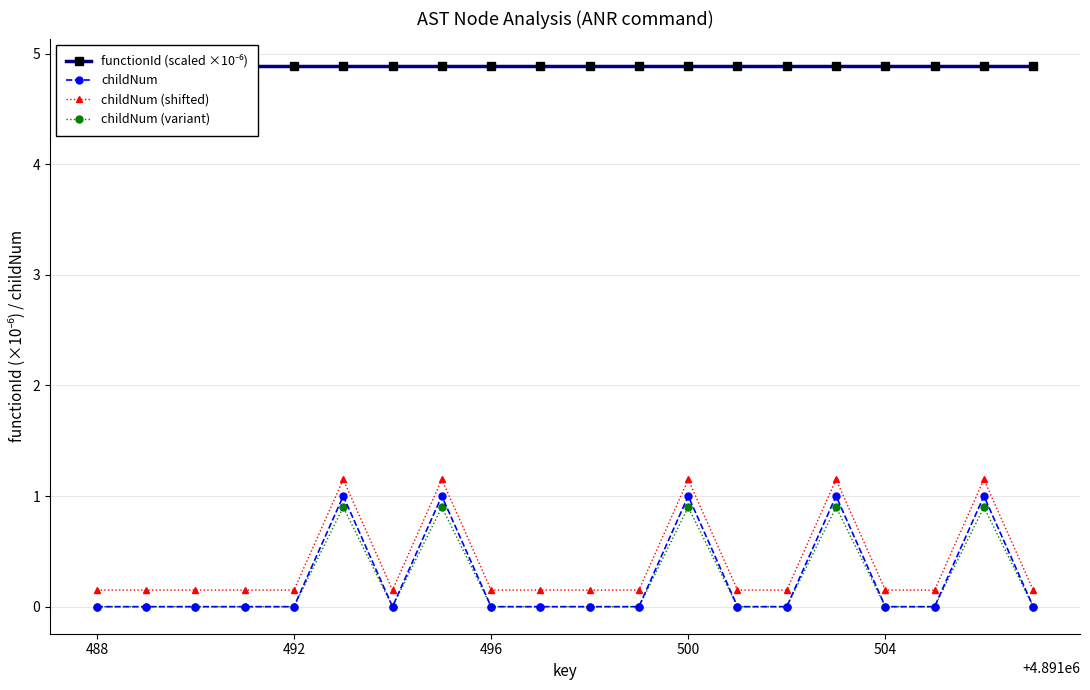

True or false: childNum and childNum (shifted) cross at least once.

False